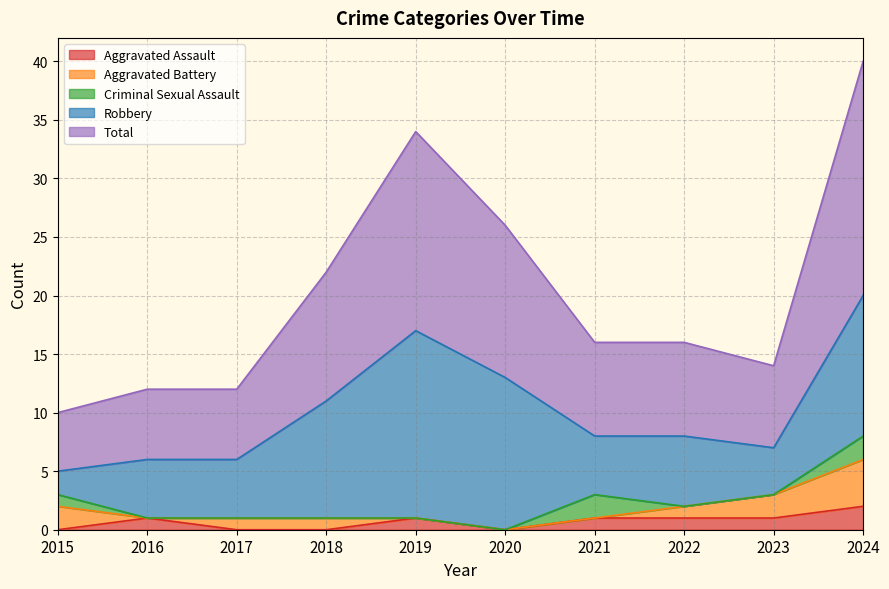

Which category has the highest value in the Aggravated Assault series?

2024